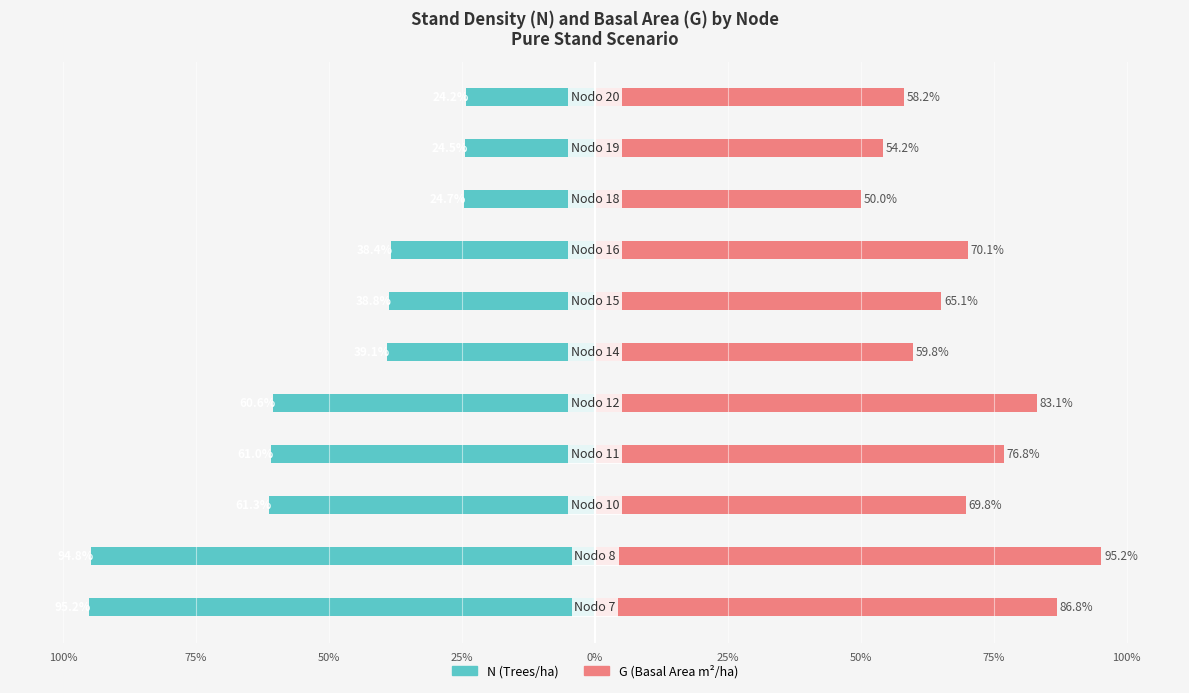

What is the minimum value shown in the chart?

-95.2